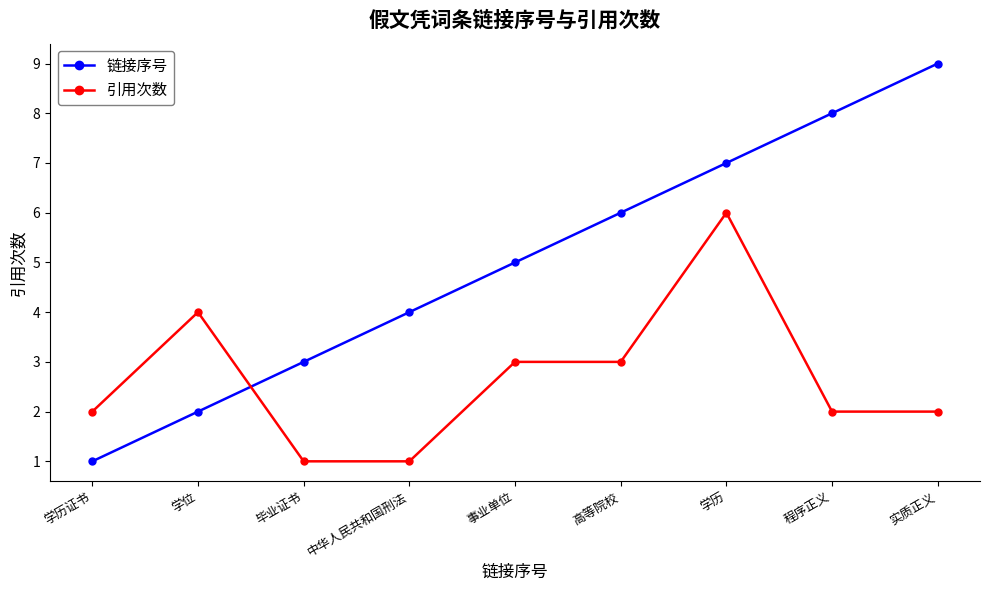

At how many categories does at least one series exceed 1?

9